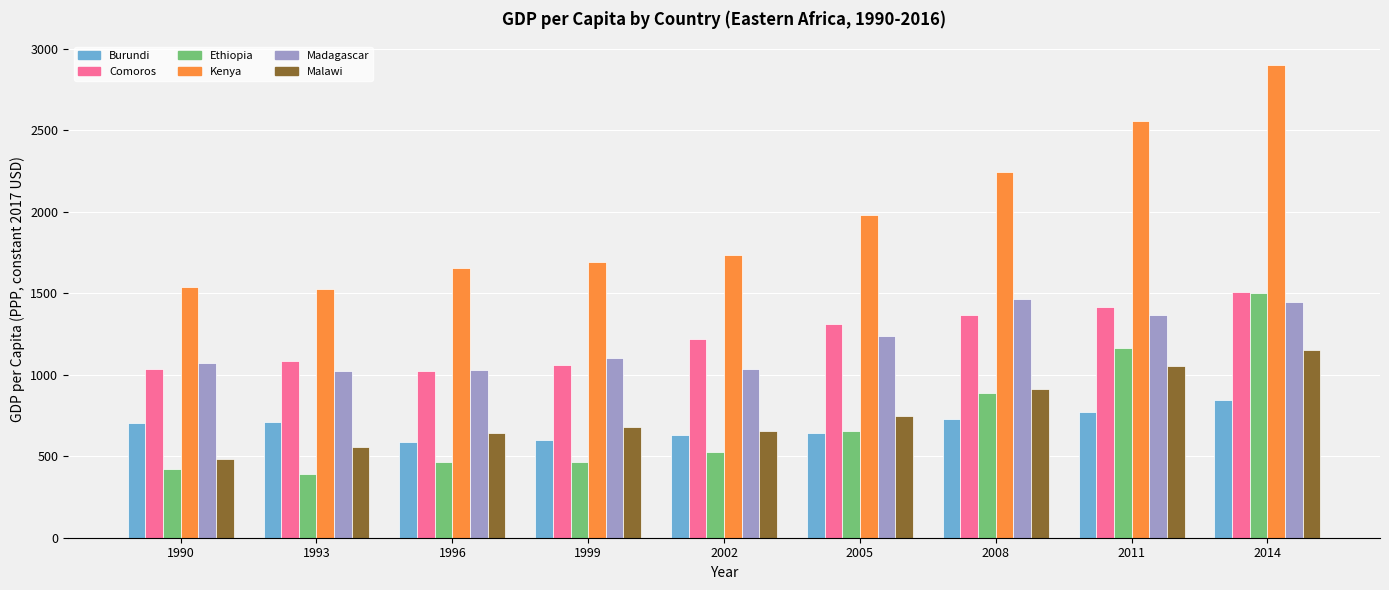

What is the average value of the Burundi series?

691.1